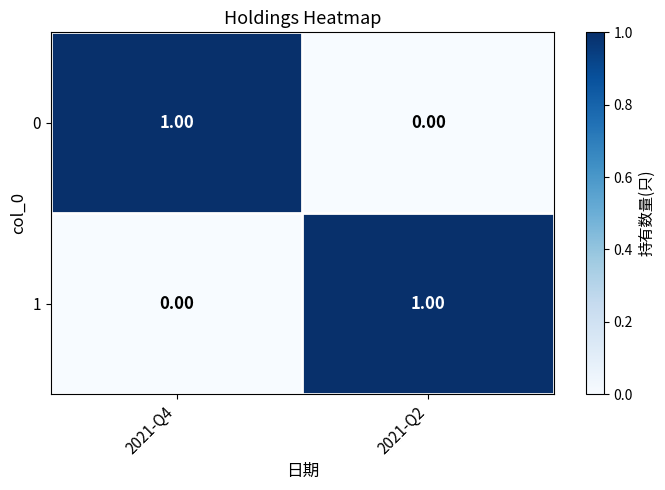

Rank the series at 2021-Q2 from lowest to highest value.

0, 1